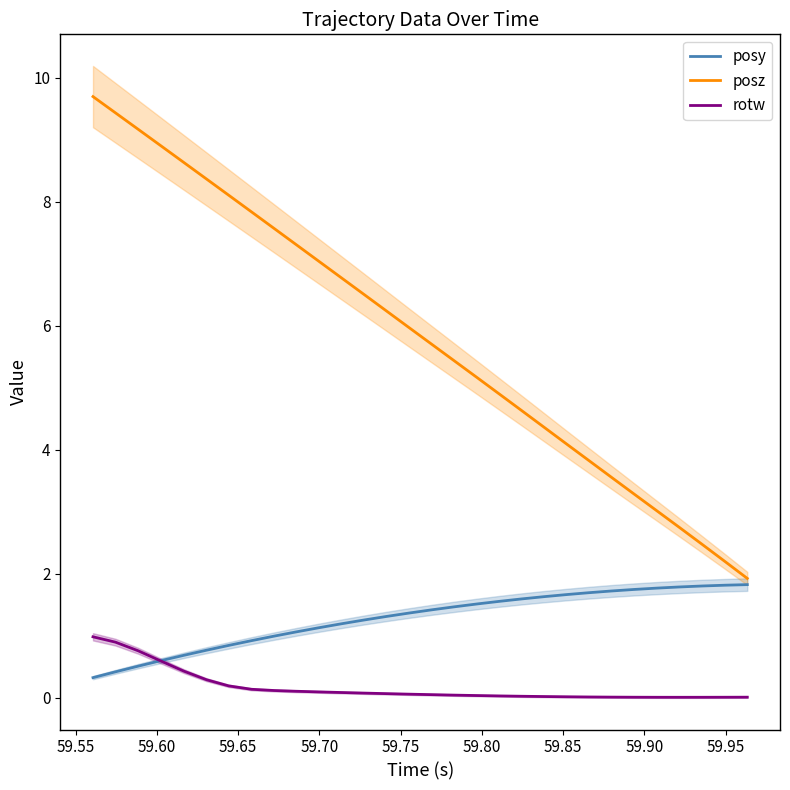

Which series has the widest spread of values?

posz